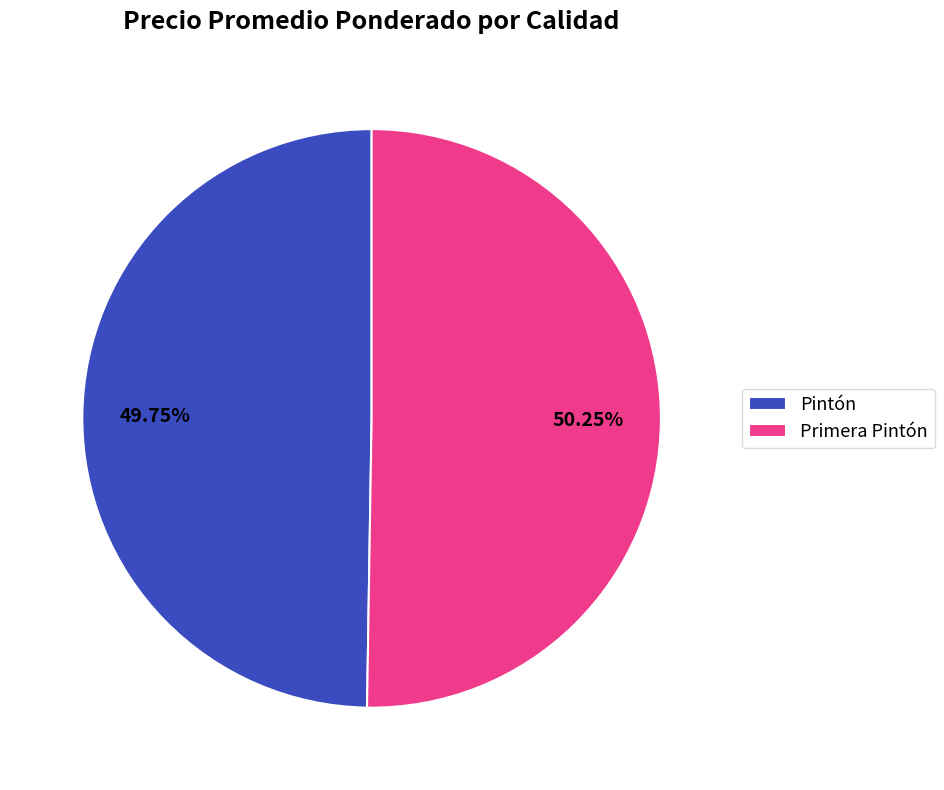

How many slices are in this pie chart?

2